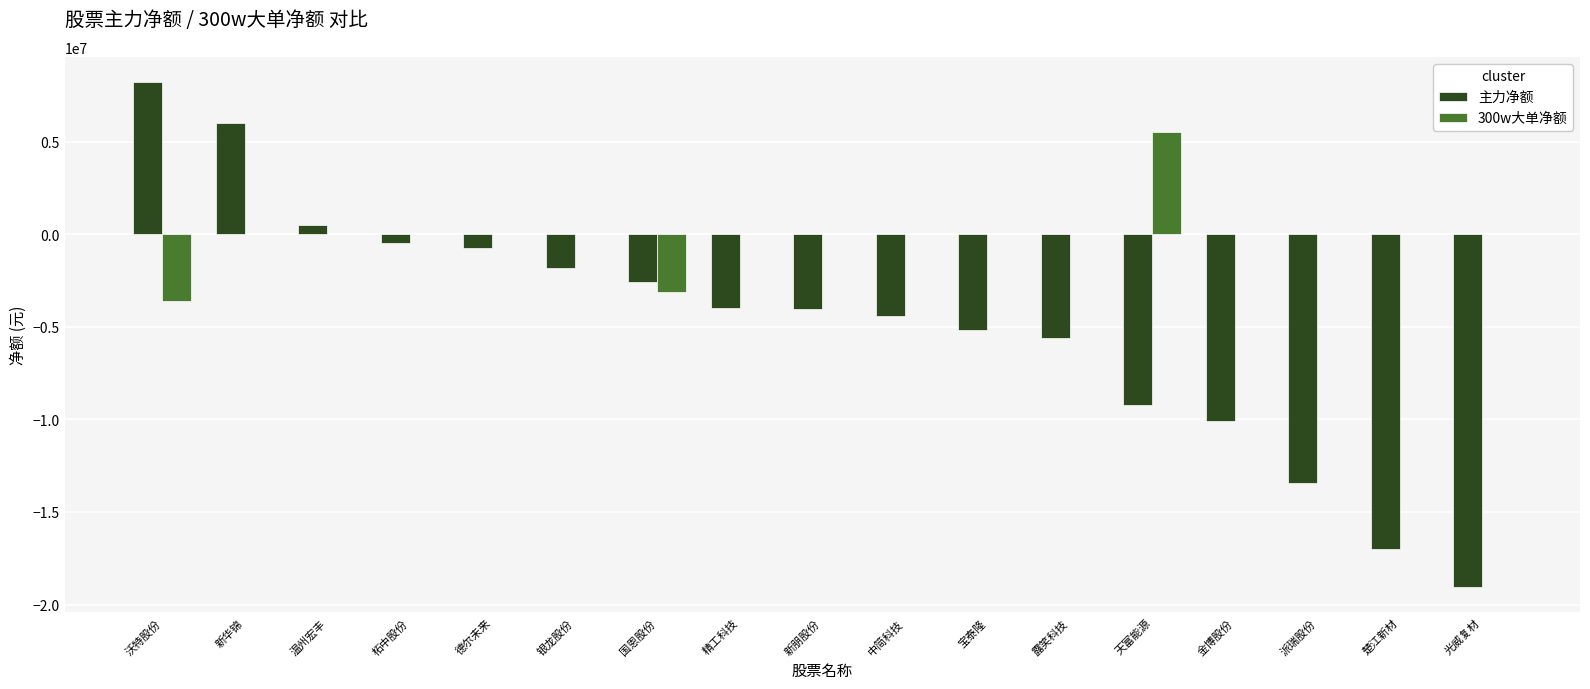

Which series changed the most between 柘中股份 and 宝泰隆?

主力净额